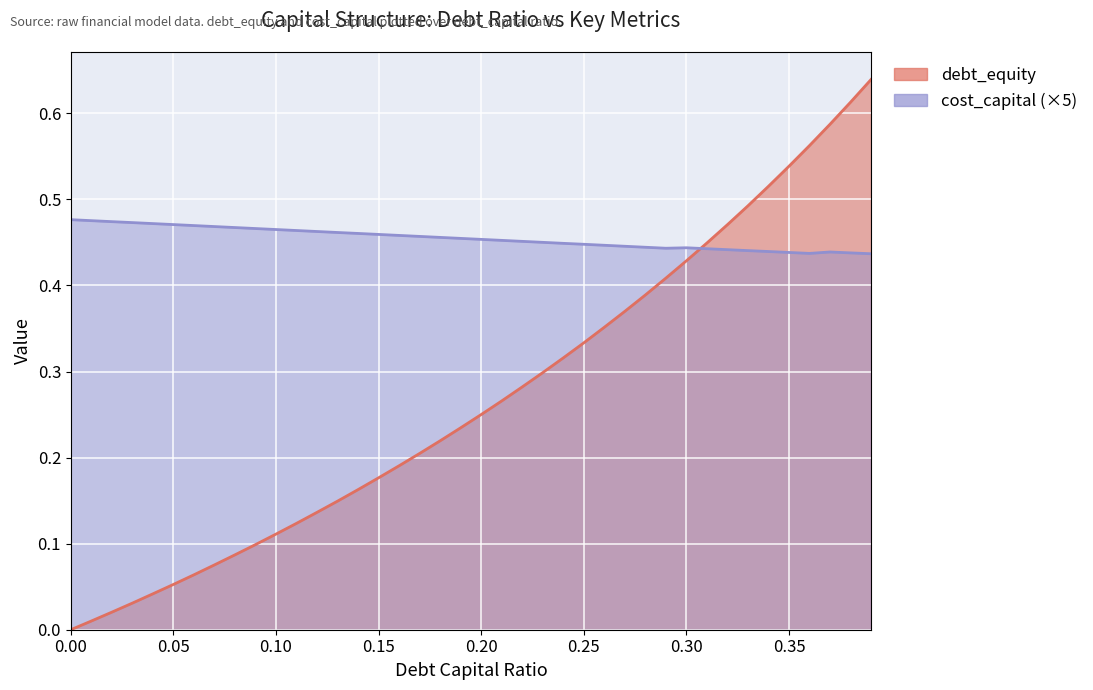

List the series in order of their overall mean, lowest first.

debt_equity, debt_capital